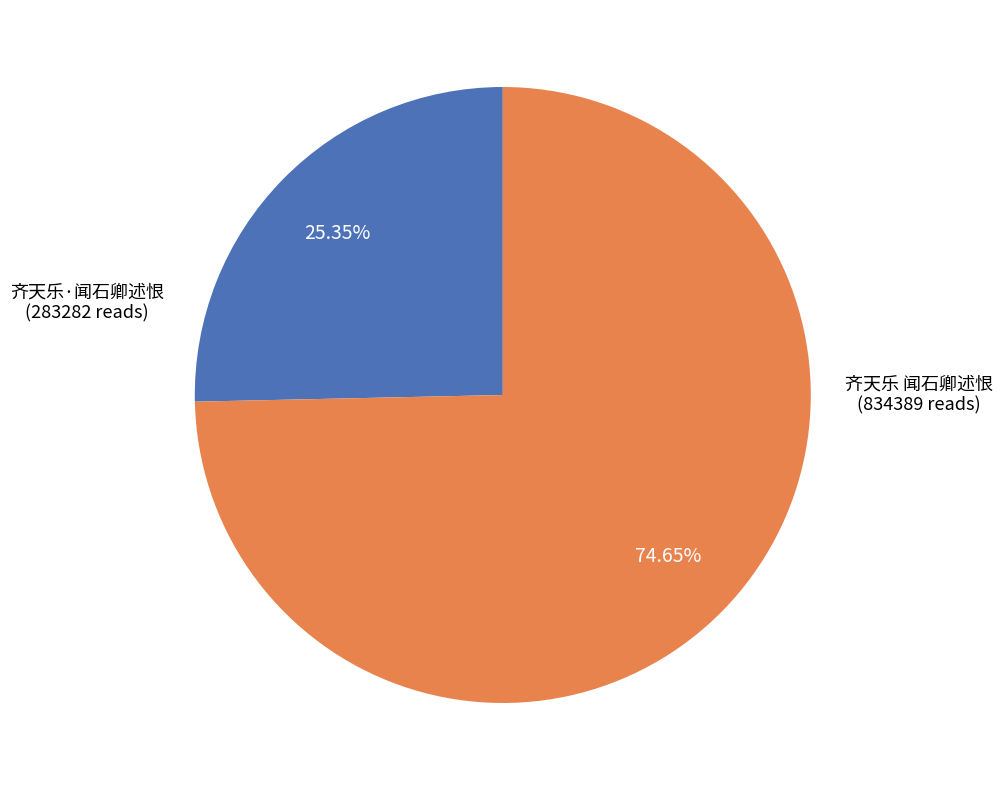

To the nearest percent, what is the average slice percentage?

50%